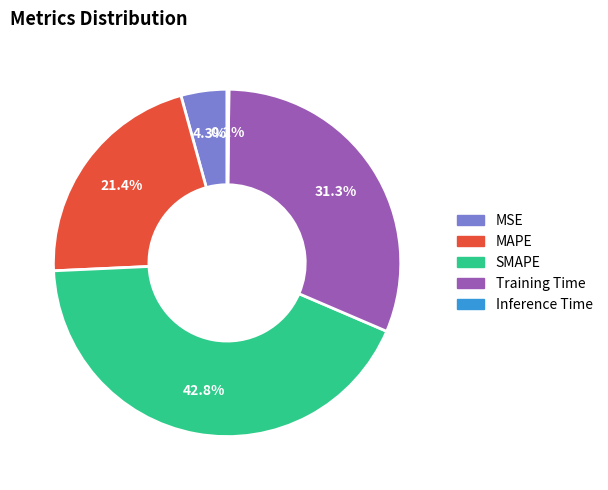

Between Training Time and SMAPE, which is larger?

SMAPE